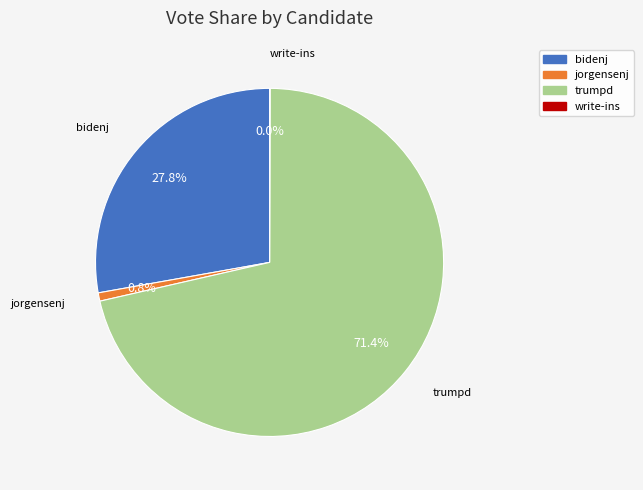

Does trumpd account for over 50% of the chart?

Yes